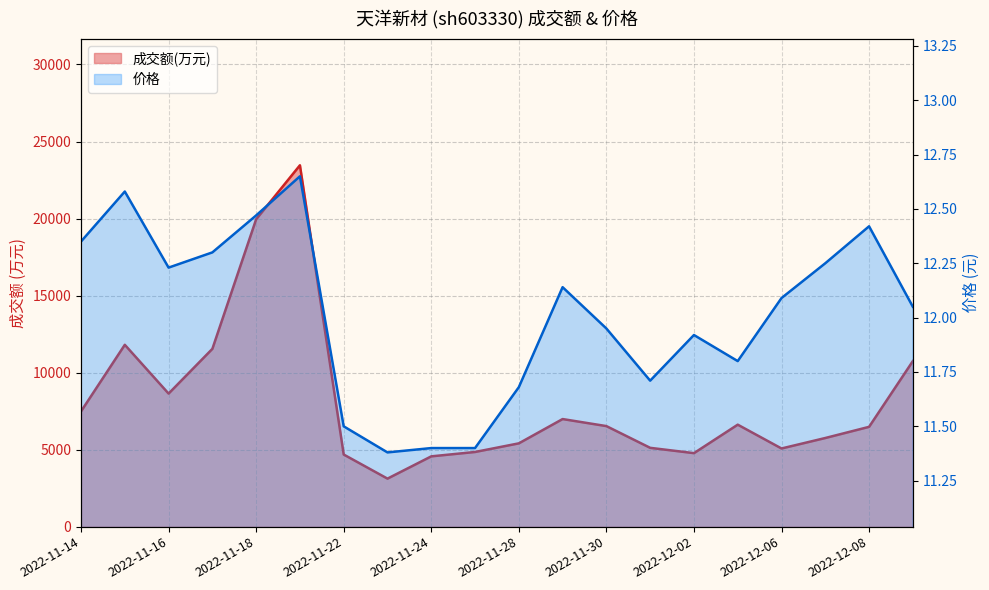

Rank the series at 2022-12-06 from highest to lowest value.

成交额(万元), 价格